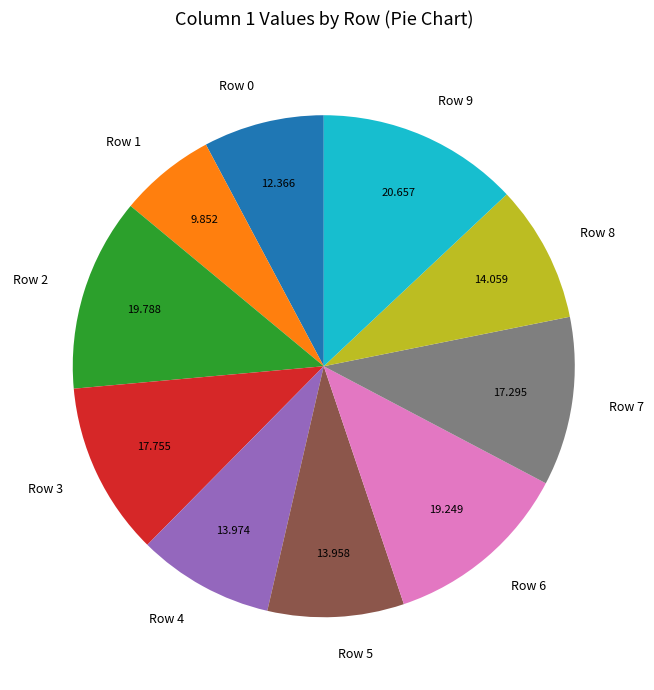

Is Row 7 the majority of the pie?

No